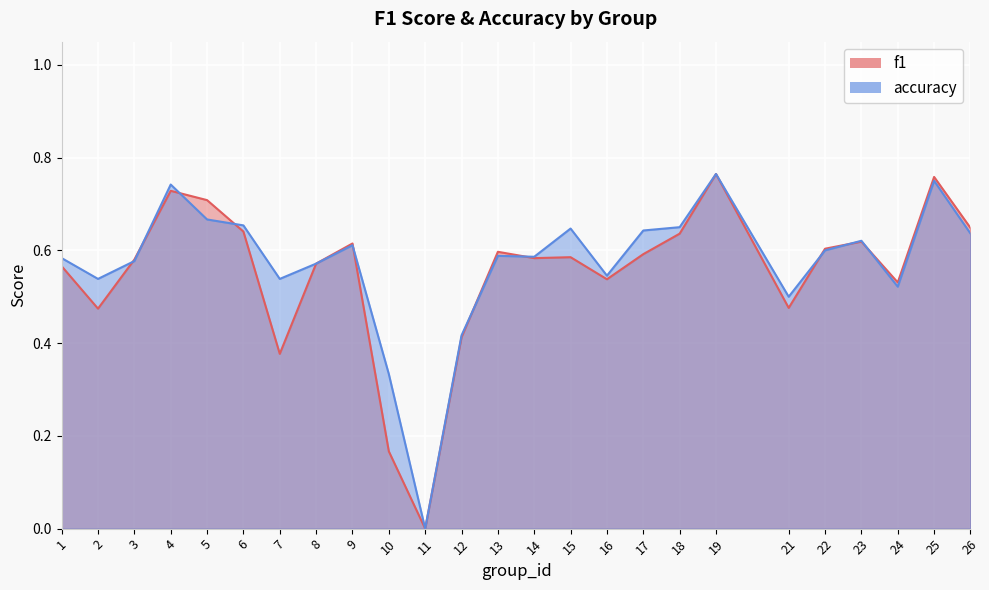

The value of f1 at 18 is 0.6. True or false?

True